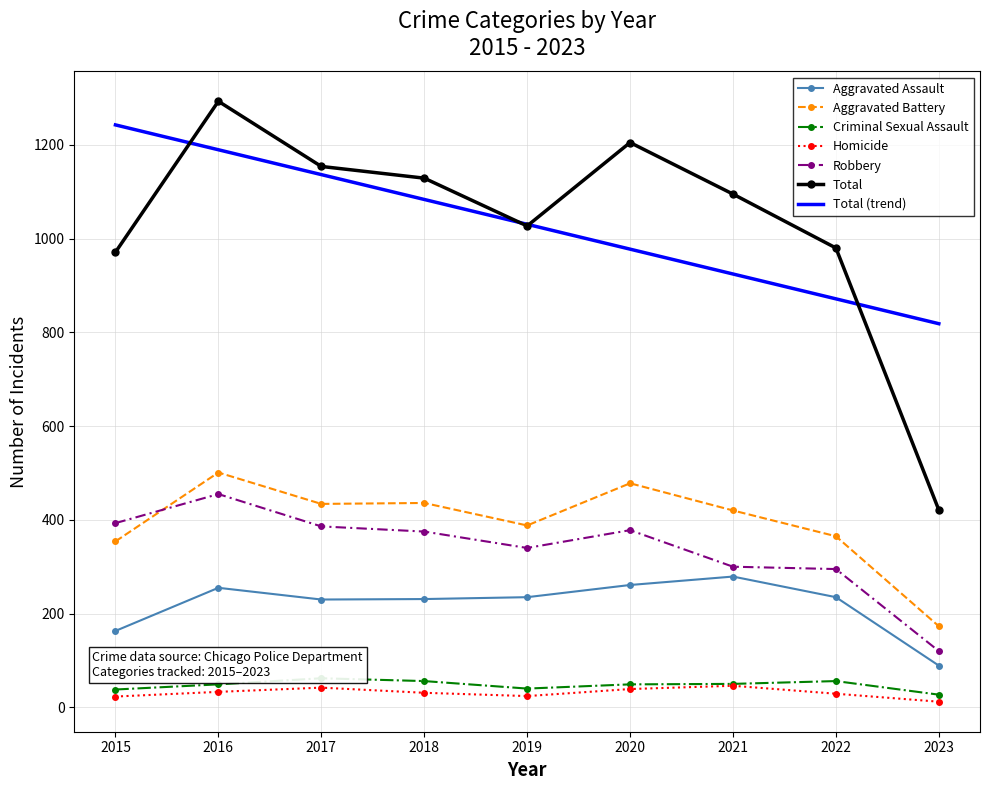

What is the value of the Total point at the 1st from the left?

971